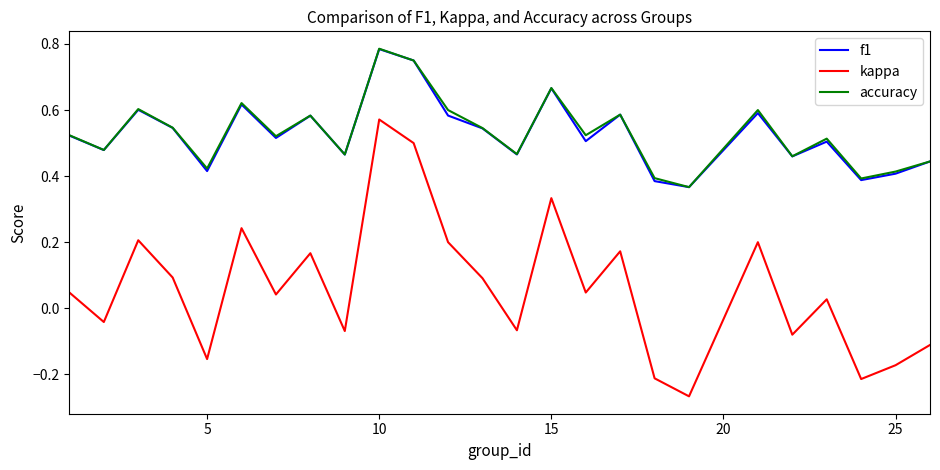

True or false: accuracy and kappa intersect in this chart.

False